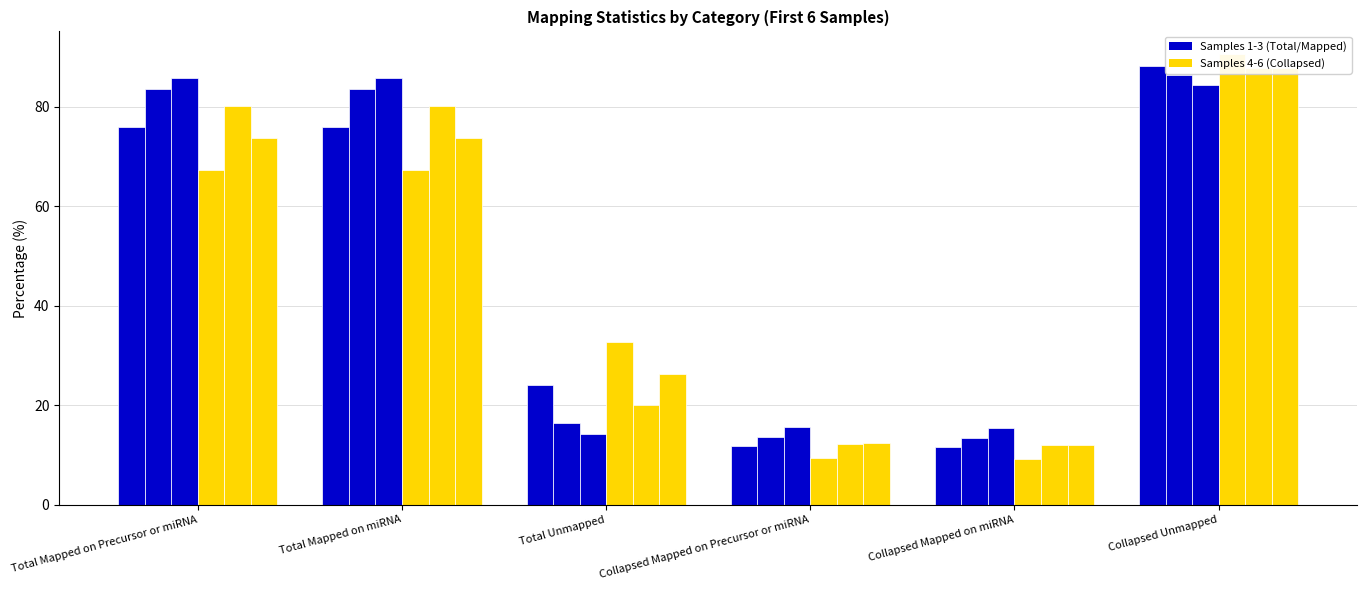

Reading left to right, what are all the values shown in this chart?

TCGA-A3-3308-01A-01T: Total Mapped on Precursor or miRNA=75.9	Total Mapped on miRNA=75.9	Total Unmapped=24.1	Collapsed Mapped on Precursor or miRNA=11.8	Collapsed Mapped on miRNA=11.6	Collapsed Unmapped=88.2
TCGA-A3-3308-01A-02R: Total Mapped on Precursor or miRNA=83.6	Total Mapped on miRNA=83.6	Total Unmapped=16.4	Collapsed Mapped on Precursor or miRNA=13.7	Collapsed Mapped on miRNA=13.5	Collapsed Unmapped=86.3
TCGA-A3-3311-01A-02R: Total Mapped on Precursor or miRNA=85.8	Total Mapped on miRNA=85.8	Total Unmapped=14.2	Collapsed Mapped on Precursor or miRNA=15.7	Collapsed Mapped on miRNA=15.5	Collapsed Unmapped=84.3
TCGA-A3-3313-01A-01T: Total Mapped on Precursor or miRNA=67.2	Total Mapped on miRNA=67.2	Total Unmapped=32.8	Collapsed Mapped on Precursor or miRNA=9.4	Collapsed Mapped on miRNA=9.2	Collapsed Unmapped=90.6
TCGA-A3-3313-01A-02R: Total Mapped on Precursor or miRNA=80.1	Total Mapped on miRNA=80.0	Total Unmapped=19.9	Collapsed Mapped on Precursor or miRNA=12.3	Collapsed Mapped on miRNA=12.1	Collapsed Unmapped=87.7
TCGA-A3-3316-01A-01T: Total Mapped on Precursor or miRNA=73.7	Total Mapped on miRNA=73.6	Total Unmapped=26.3	Collapsed Mapped on Precursor or miRNA=12.3	Collapsed Mapped on miRNA=12.0	Collapsed Unmapped=87.7